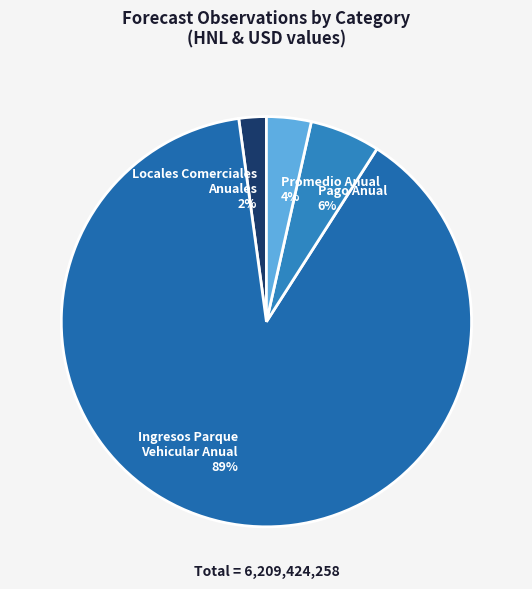

Which has a higher value, Ingresos Parque Vehicular Anual or Pago Anual?

Ingresos Parque Vehicular Anual